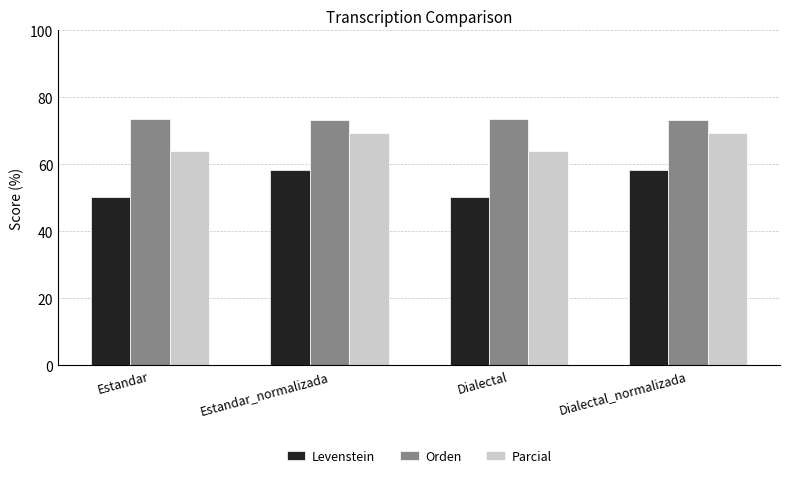

What is the label of the 2nd bar from the right?

Dialectal